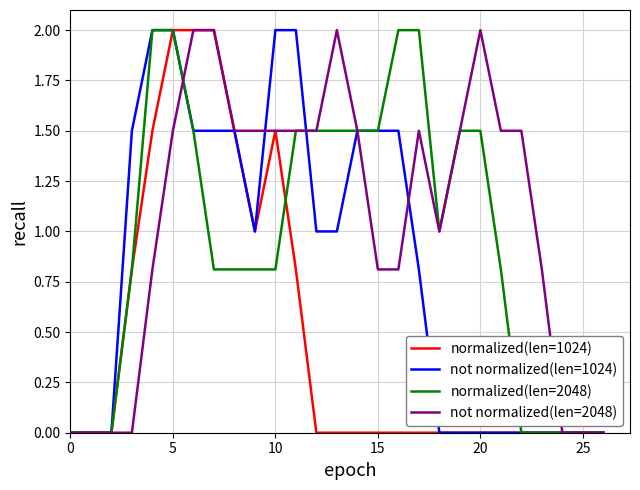

Rank the series by their average value, from highest to lowest.

not normalized(len=2048), normalized(len=2048), not normalized(len=1024), normalized(len=1024)